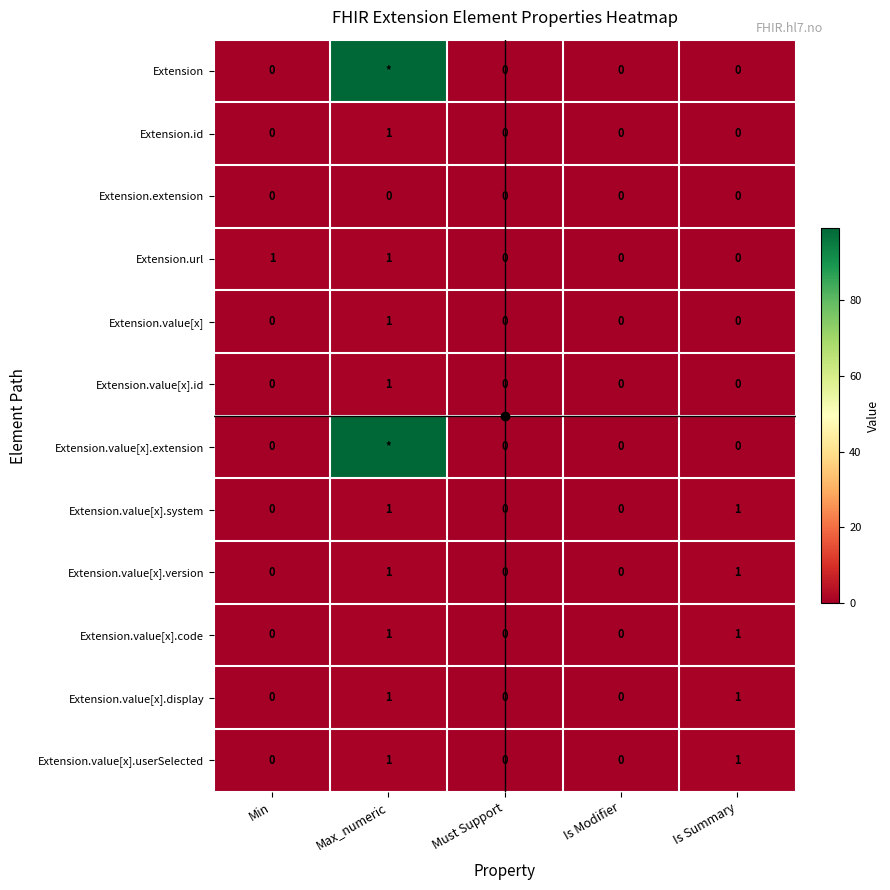

How many data points does each series have?

5